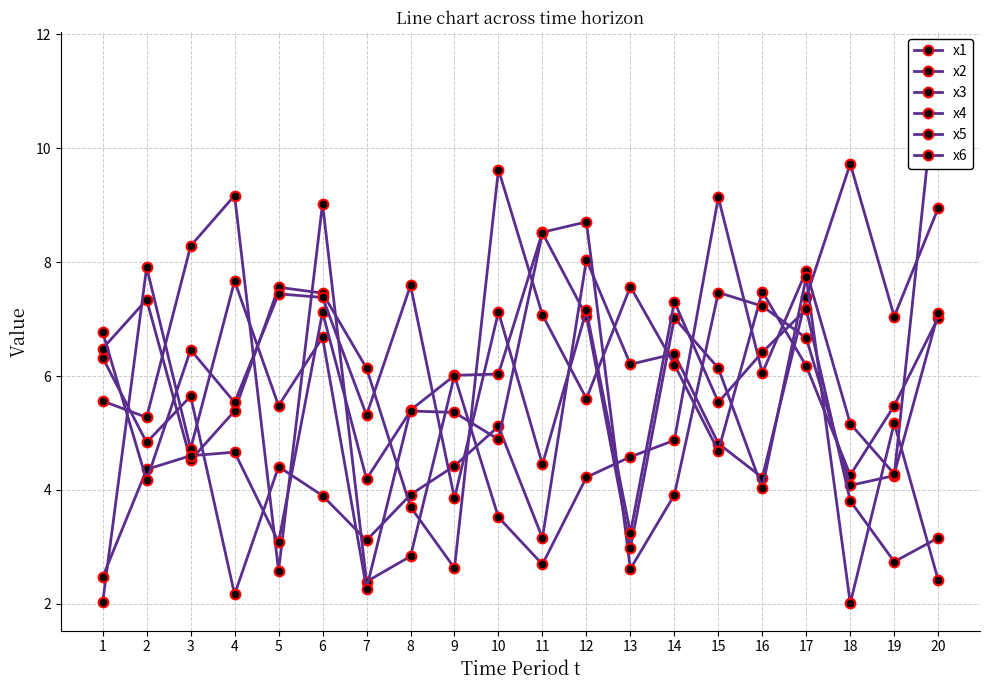

At which label does x1 first exceed 5?

1